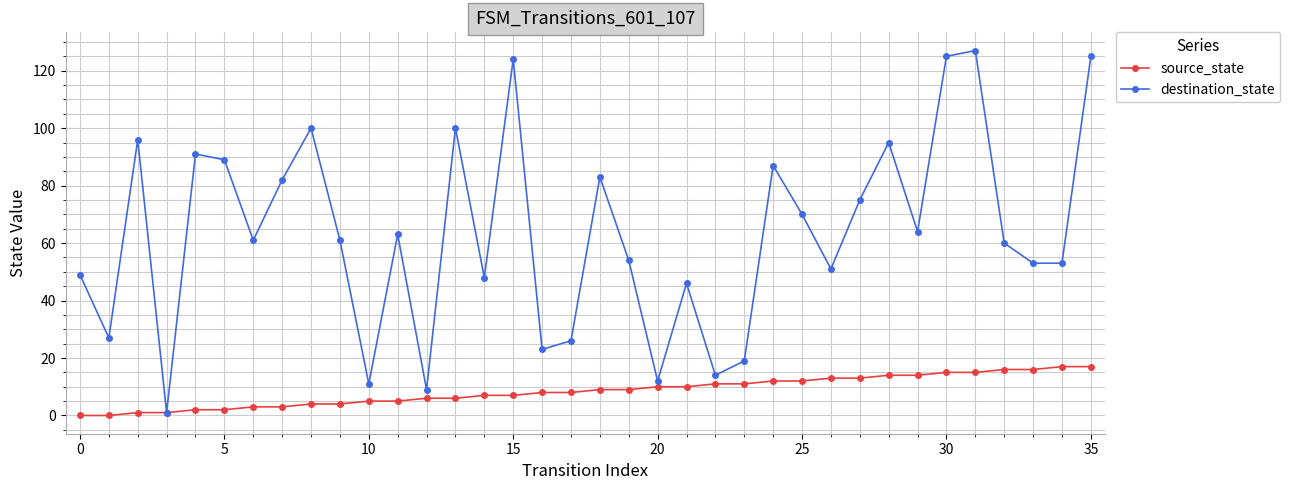

Reading left to right, what are all the values shown in this chart?

source_state: 0	0	1	1	2	2	3	3	4	4	5	5	6	6	7	7	8	8	9	9	10	10	11	11	12	12	13	13	14	14	15	15	16	16	17	17
destination_state: 49	27	96	1	91	89	61	82	100	61	11	63	9	100	48	124	23	26	83	54	12	46	14	19	87	70	51	75	95	64	125	127	60	53	53	125